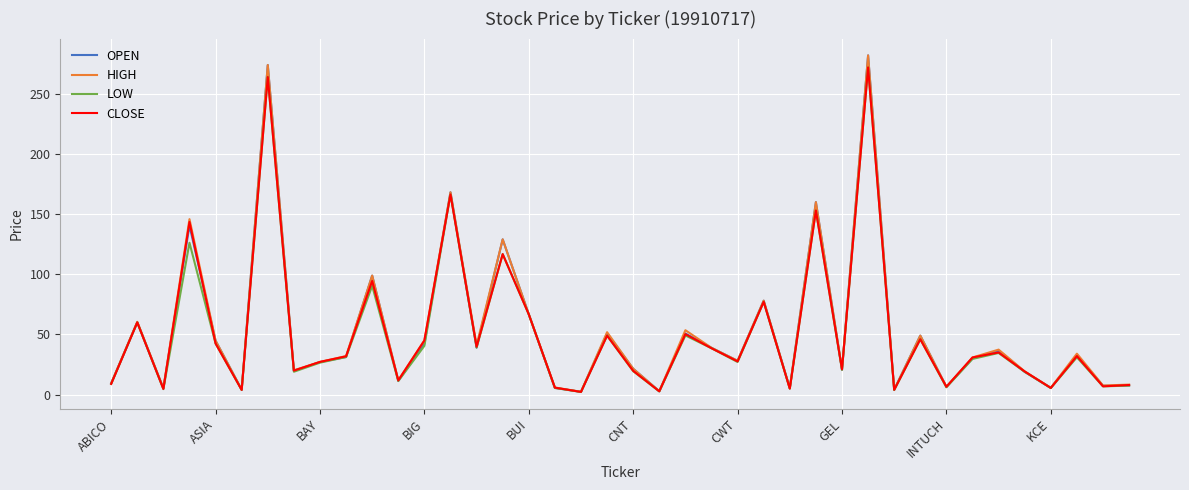

Which series has the largest range (max minus min)?

OPEN